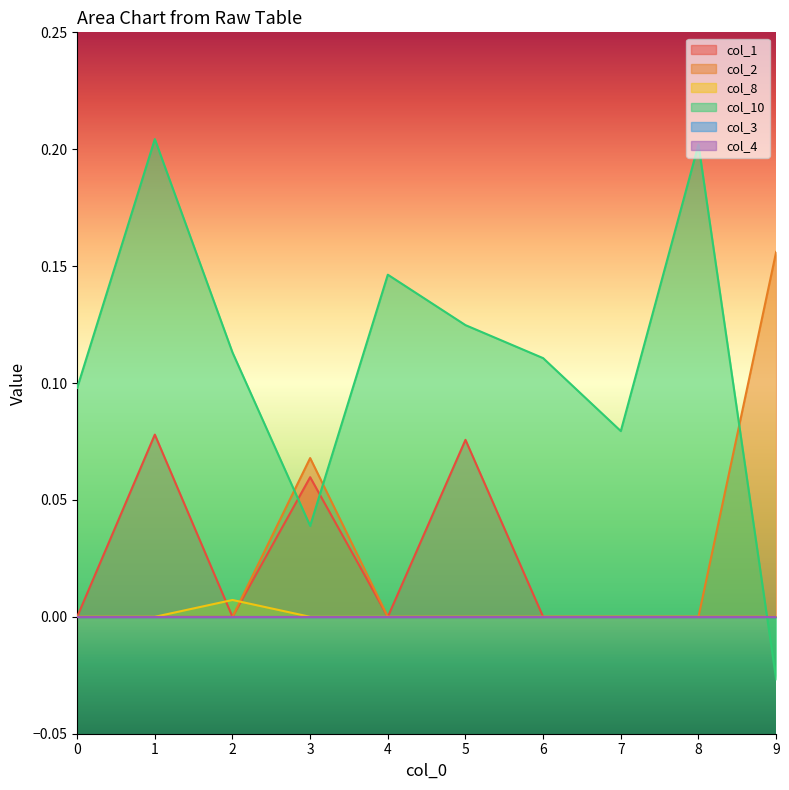

Does the chart display data point markers on the line(s)?

No